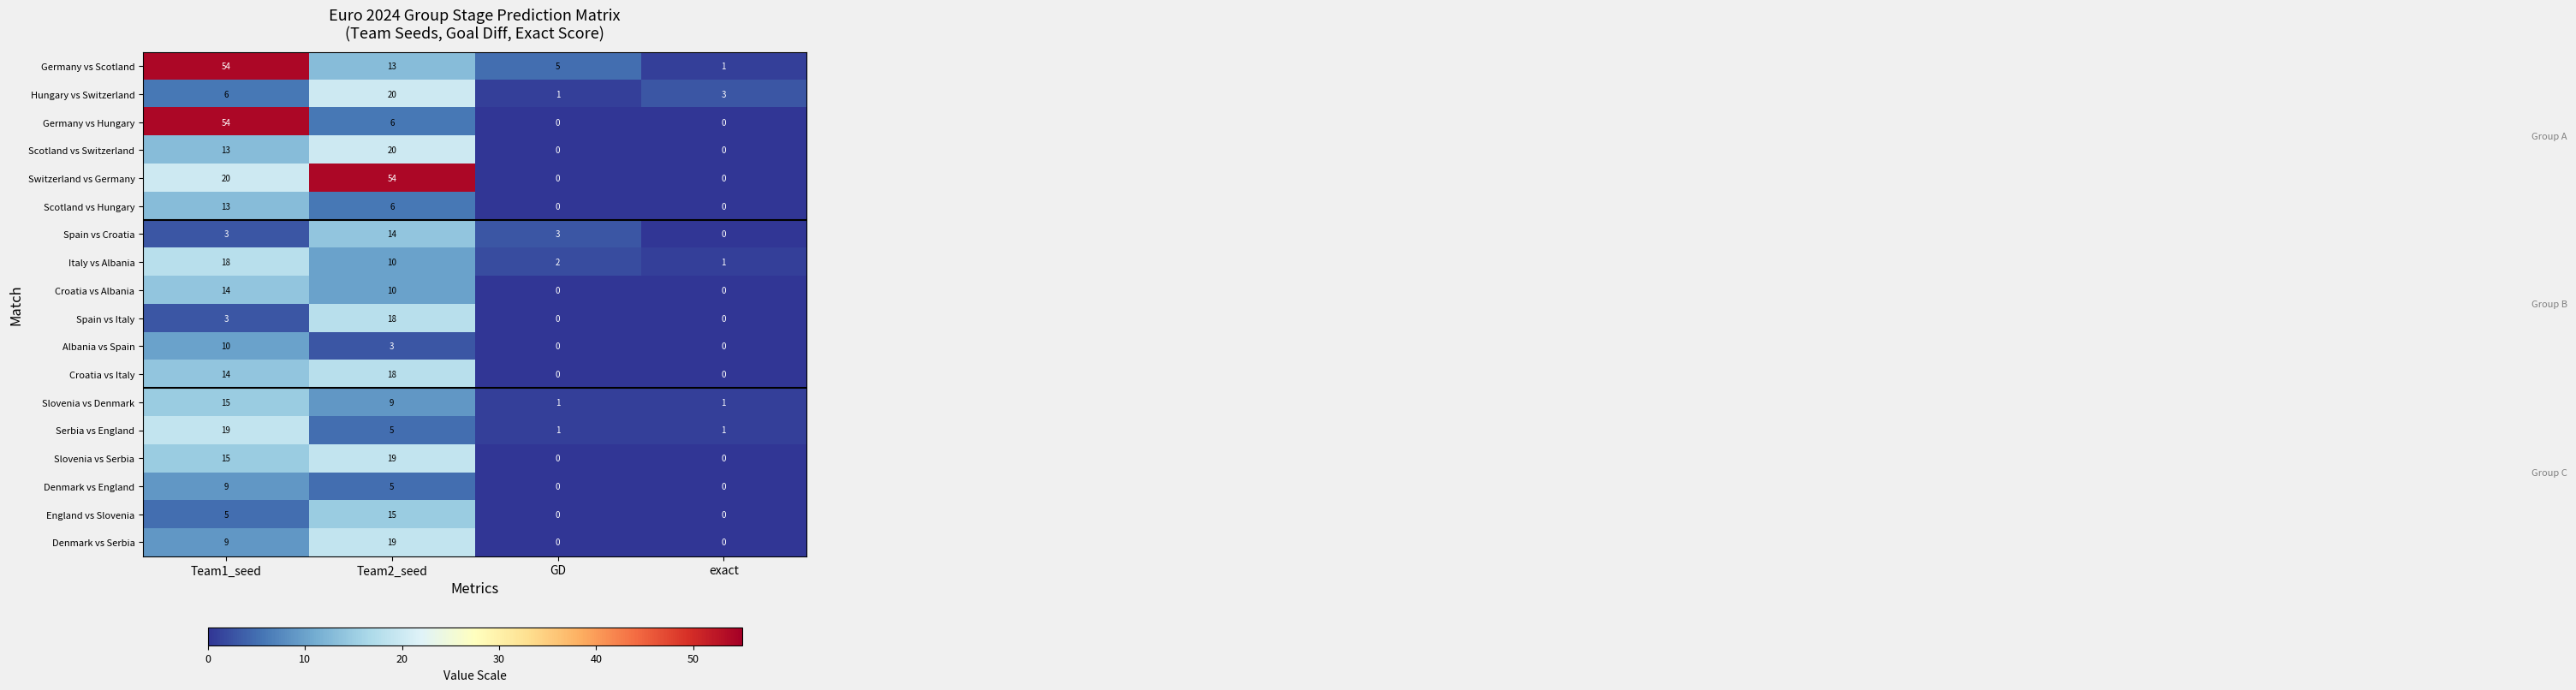

Is it true that Spain vs Croatia equals 3 at GD?

True